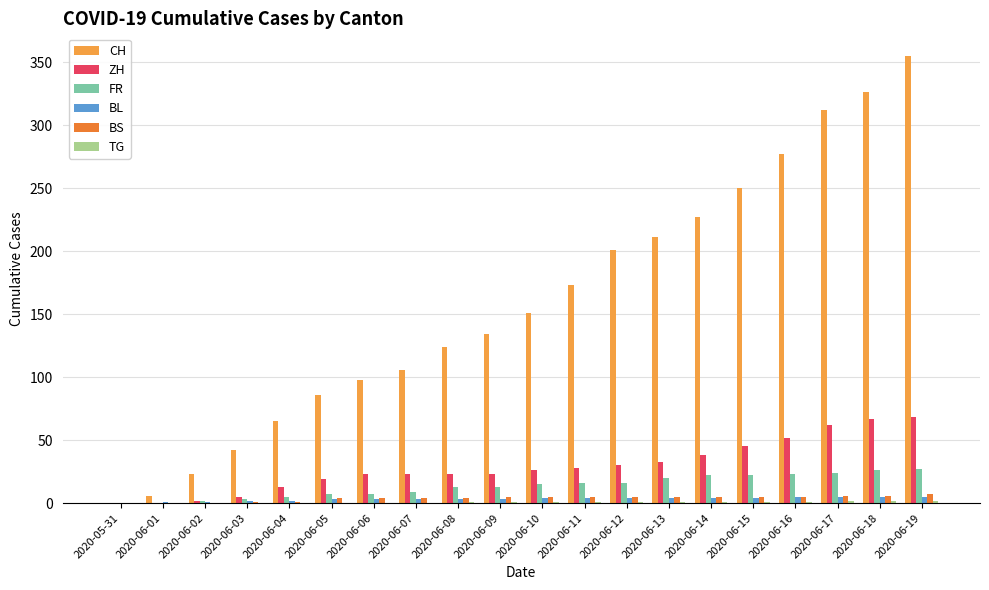

Does the chart contain stacked bars?

No